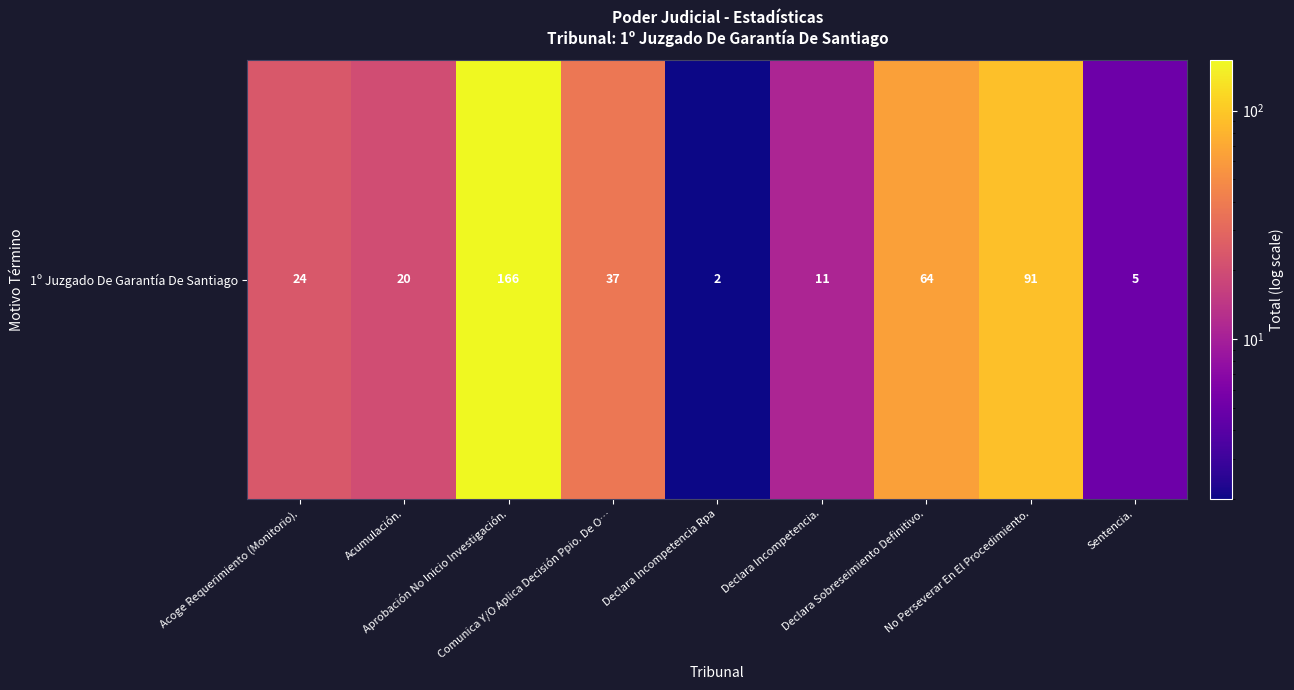

Reading left to right, transcribe all the data shown in this chart.

Acoge Requerimiento (Monitorio).=24	Acumulación.=20	Aprobación No Inicio Investigación.=166	Comunica Y/O Aplica Decisión Ppio. De O…=37	Declara Incompetencia Rpa=2	Declara Incompetencia.=11	Declara Sobreseimiento Definitivo.=64	No Perseverar En El Procedimiento.=91	Sentencia.=5